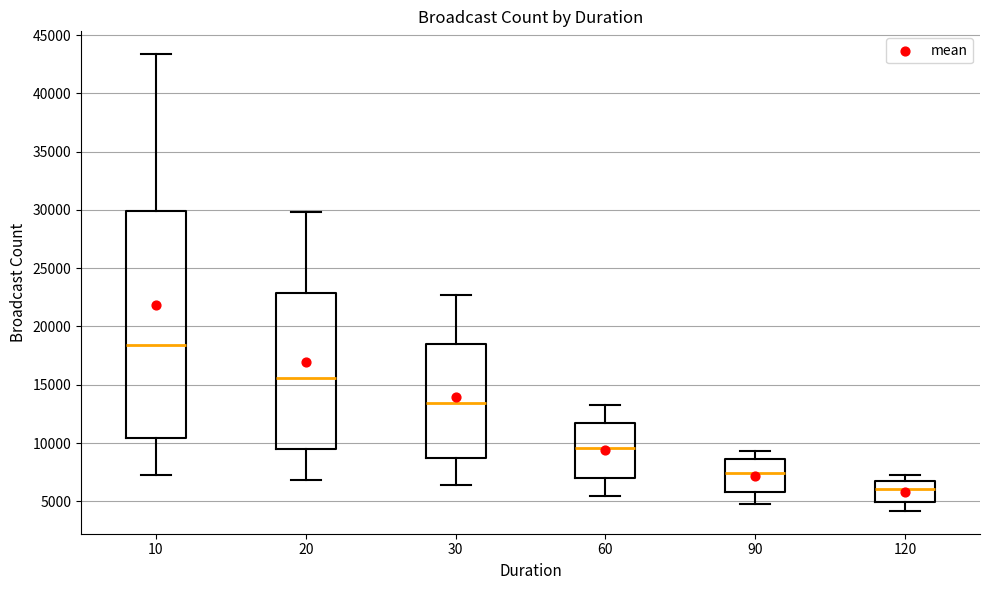

Reading left to right, transcribe this box plot: for each box, give where its median line is, the range the box spans, and where its two whiskers end, as read against the y-axis. The values are not printed on the chart, so give them approximately, as read against the axis.

10: median 18500, box 10500 to 30000, whiskers 7500 to 43500
20: median 15500, box 9500 to 23000, whiskers 7000 to 30000
30: median 13500, box 8500 to 18500, whiskers 6500 to 22500
60: median 9500, box 7000 to 11500, whiskers 5500 to 13500
90: median 7500, box 6000 to 8500, whiskers 4500 to 9500
120: median 6000, box 5000 to 7000, whiskers 4000 to 7000 (just above the box's upper edge)